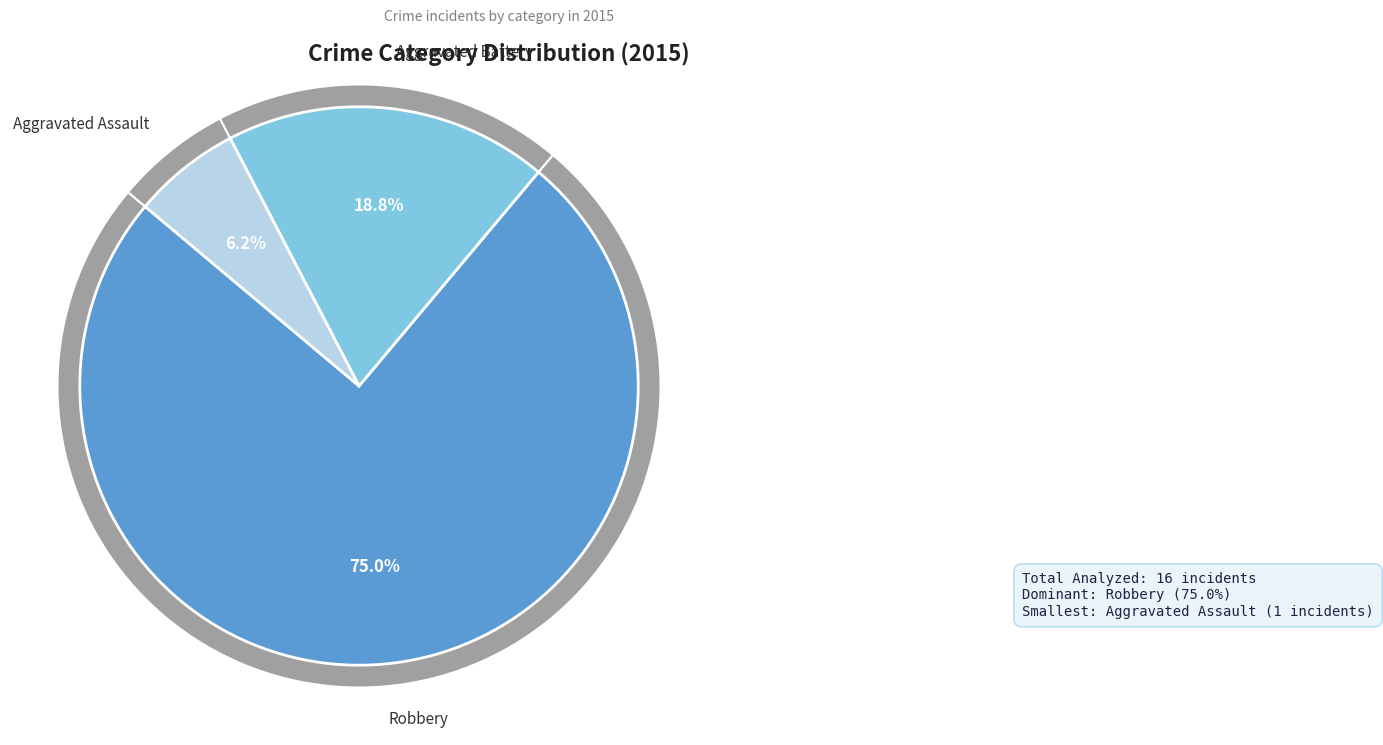

Does Robbery account for over 50% of the chart?

Yes